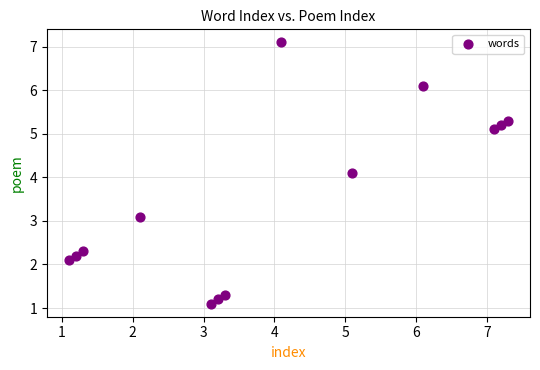

What Y value in the scatter plot is closest to 4?

4.1